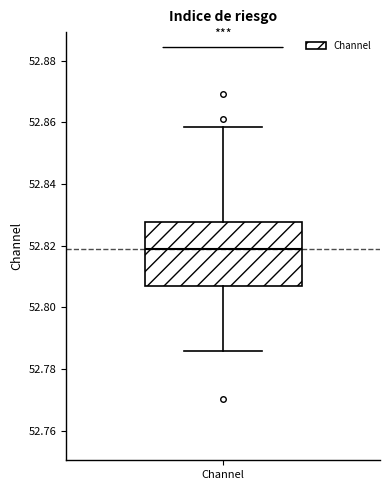

Transcribe this box plot: give where the median line is, the range the box spans, and where the two whiskers end, as read against the y-axis. The values are not printed on the chart, so give them approximately, as read against the axis.

median 52.818, box 52.806 to 52.828, whiskers 52.786 to 52.858